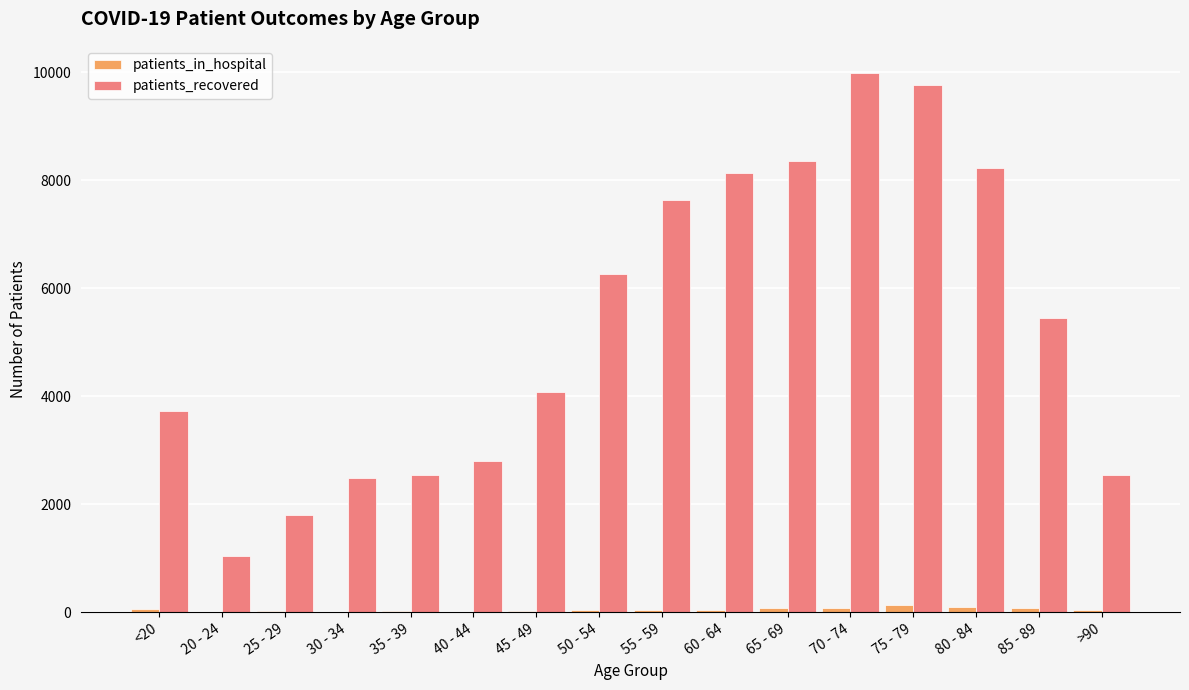

The patients_in_hospital series shows 71 at 65 - 69. True or false?

True